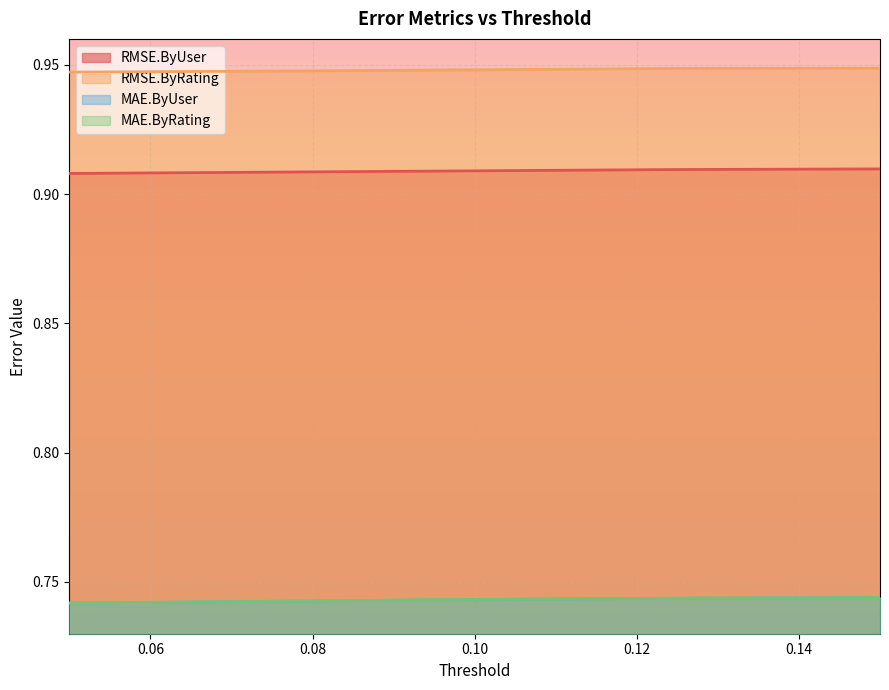

True or false: MAE.ByRating and MAE.ByUser intersect in this chart.

False